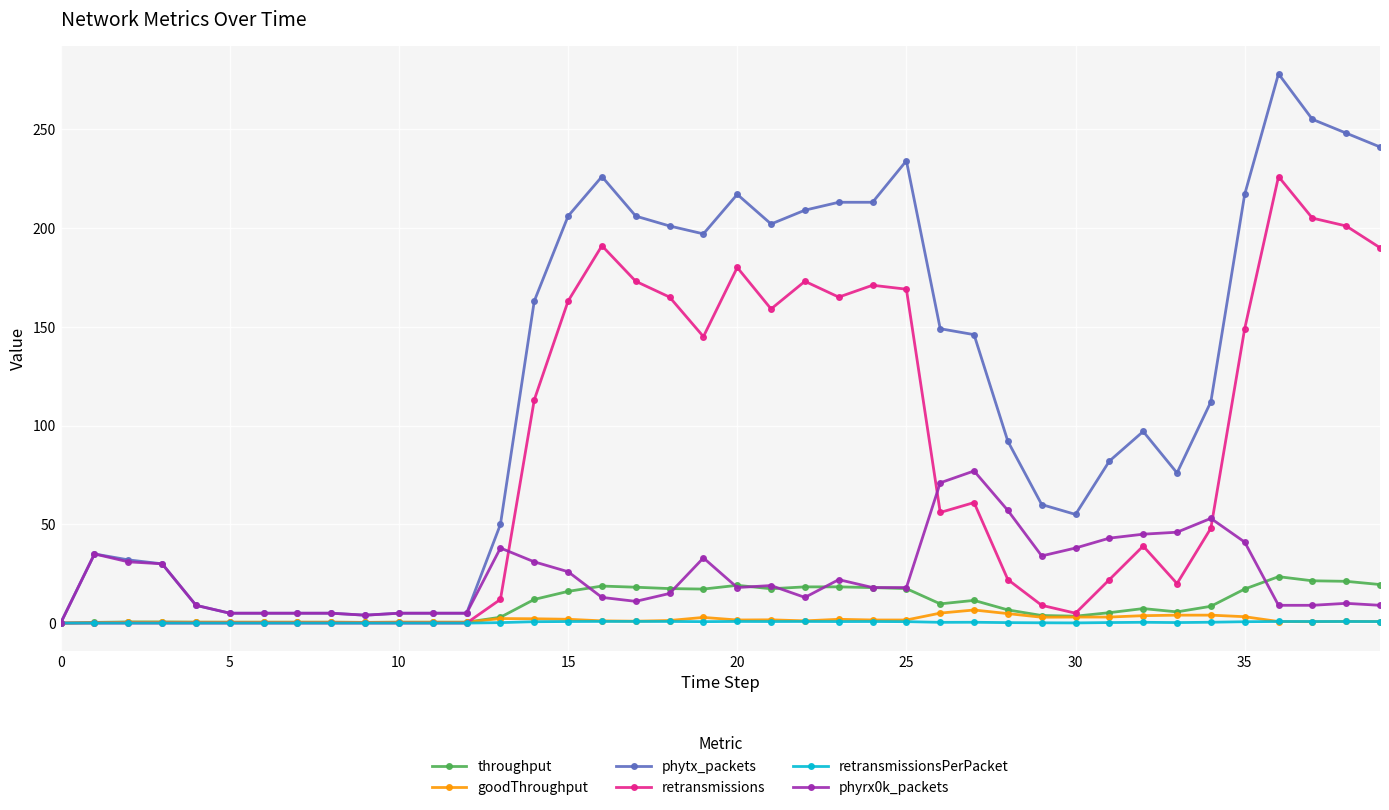

Count the number of categories in the chart.

40